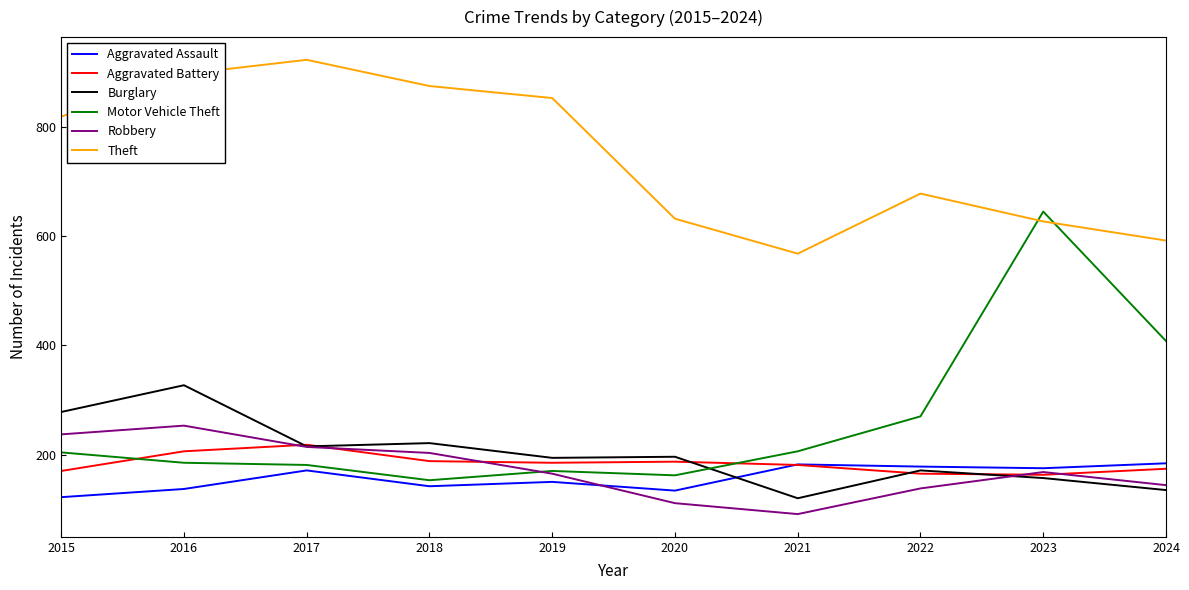

Between 2017 and 2024, which series saw the biggest shift?

Theft